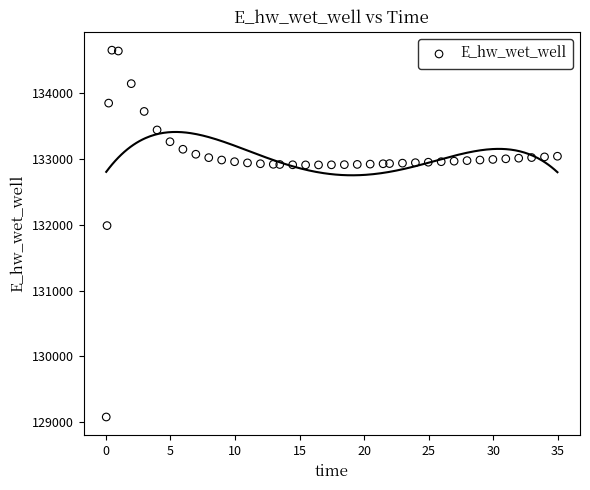

What Y value in the scatter plot is closest to 131866?

131987.4